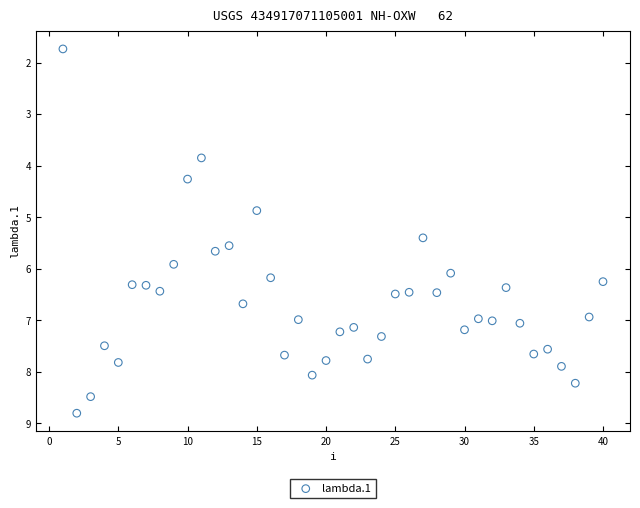

What is the range of X values (max minus min)?

39.0